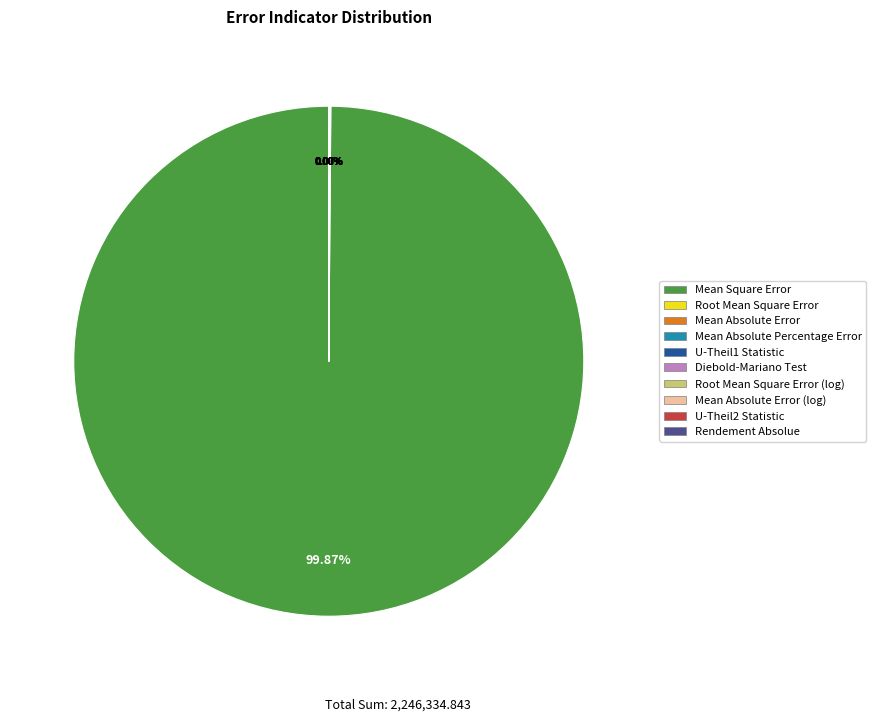

Count the number of slices in the pie.

10